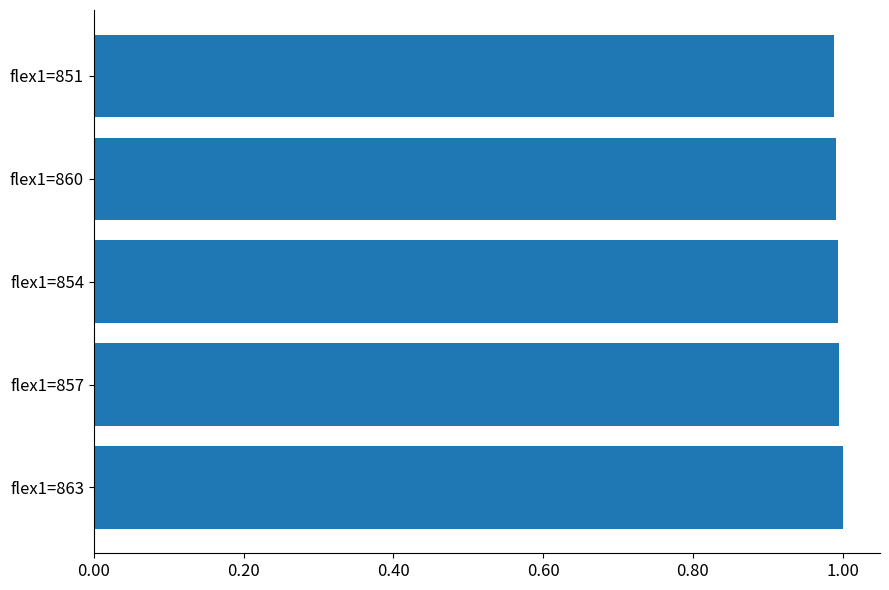

What is the sum of the values at flex1=863 and flex1=857?

2.0